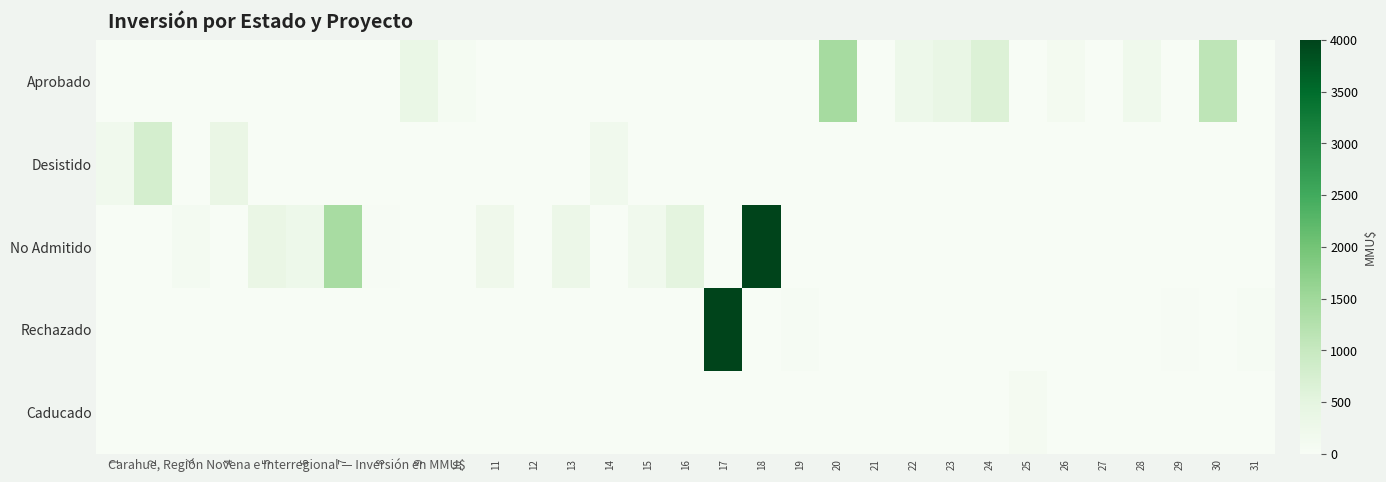

Reading right to left, what are all the values shown in this chart?

Aprobado: 31=0	30=1120	29=0	28=210	27=0	26=110	25=0	24=650	23=385	22=256	21=0	20=1428	19=0	18=0	17=0	16=0	15=0	14=0	13=0	12=0	11=0	10=68	9=350	8=0	7=0	6=0	5=0	4=0	3=0	2=0	1=0
Desistido: 31=0	30=0	29=0	28=0	27=0	26=0	25=0	24=0	23=0	22=0	21=0	20=0	19=0	18=0	17=0	16=0	15=0	14=200	13=0	12=0	11=0	10=0	9=0	8=0	7=0	6=0	5=0	4=374	3=0	2=767	1=200
No Admitido: 31=0	30=0	29=0	28=0	27=0	26=0	25=0	24=0	23=0	22=0	21=0	20=0	19=0	18=4000	17=0	16=500	15=200	14=0	13=300	12=10	11=234	10=0	9=0	8=22	7=1400	6=250	5=374	4=0	3=100	2=0	1=0
Rechazado: 31=40	30=0	29=20	28=0	27=0	26=0	25=0	24=0	23=0	22=0	21=0	20=0	19=57	18=0	17=4000	16=0	15=0	14=0	13=0	12=0	11=0	10=0	9=0	8=0	7=0	6=0	5=0	4=0	3=0	2=0	1=0
Caducado: 31=0	30=0	29=0	28=0	27=0	26=0	25=80	24=0	23=0	22=0	21=0	20=0	19=0	18=0	17=0	16=0	15=0	14=0	13=0	12=0	11=0	10=0	9=0	8=0	7=0	6=0	5=0	4=0	3=0	2=0	1=0